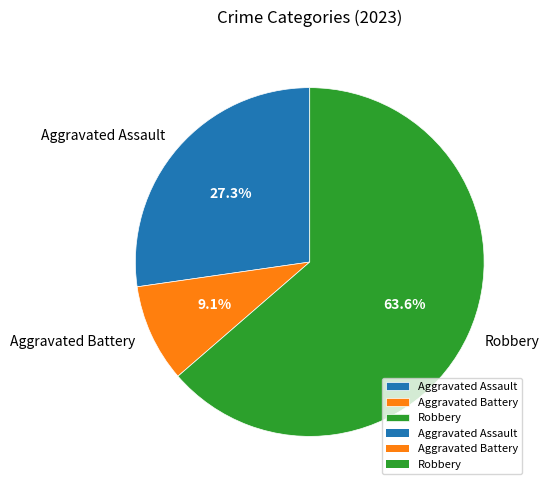

How many slices are in this pie chart?

3